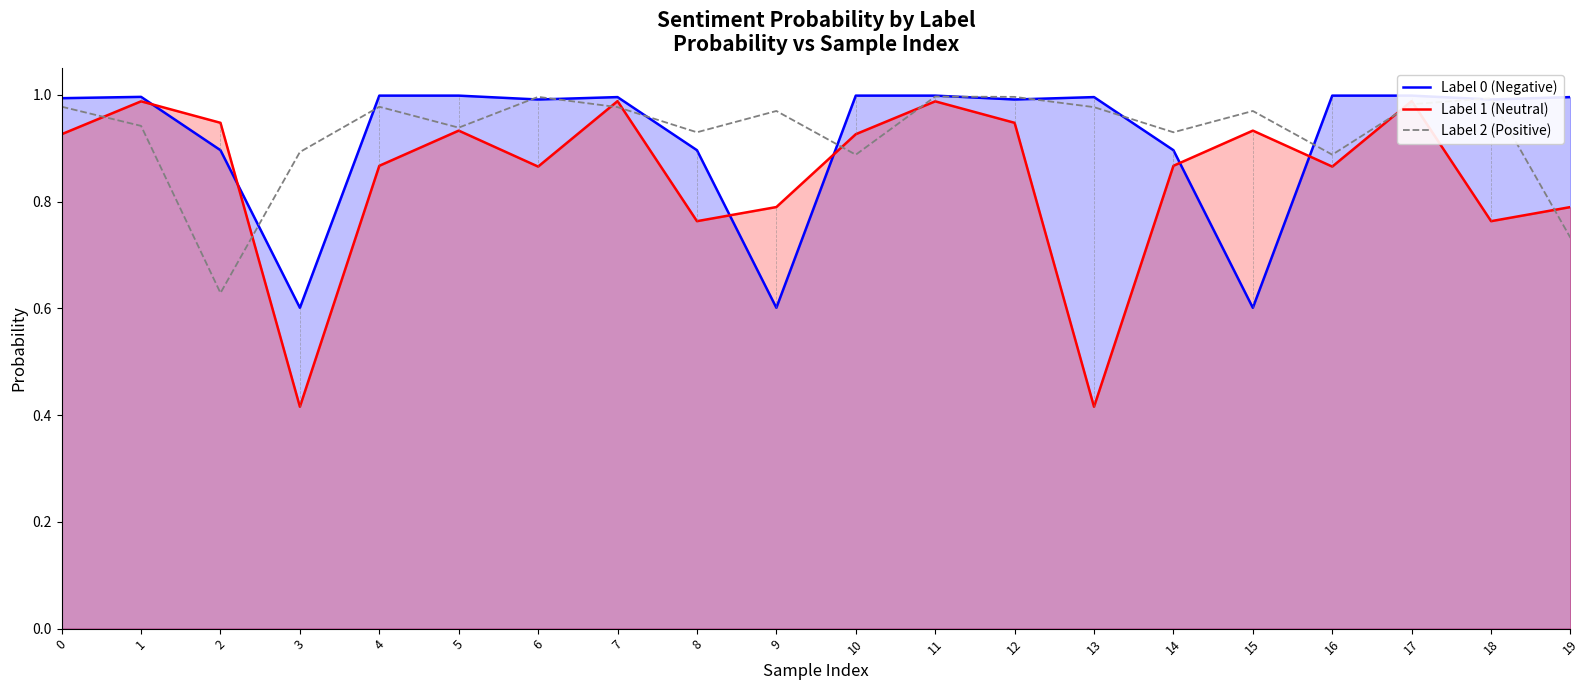

List the labels in order of Label 2 (Positive) value, smallest first.

2, 19, 10, 16, 3, 8, 14, 5, 1, 9, 15, 7, 13, 4, 0, 17, 18, 6, 12, 11